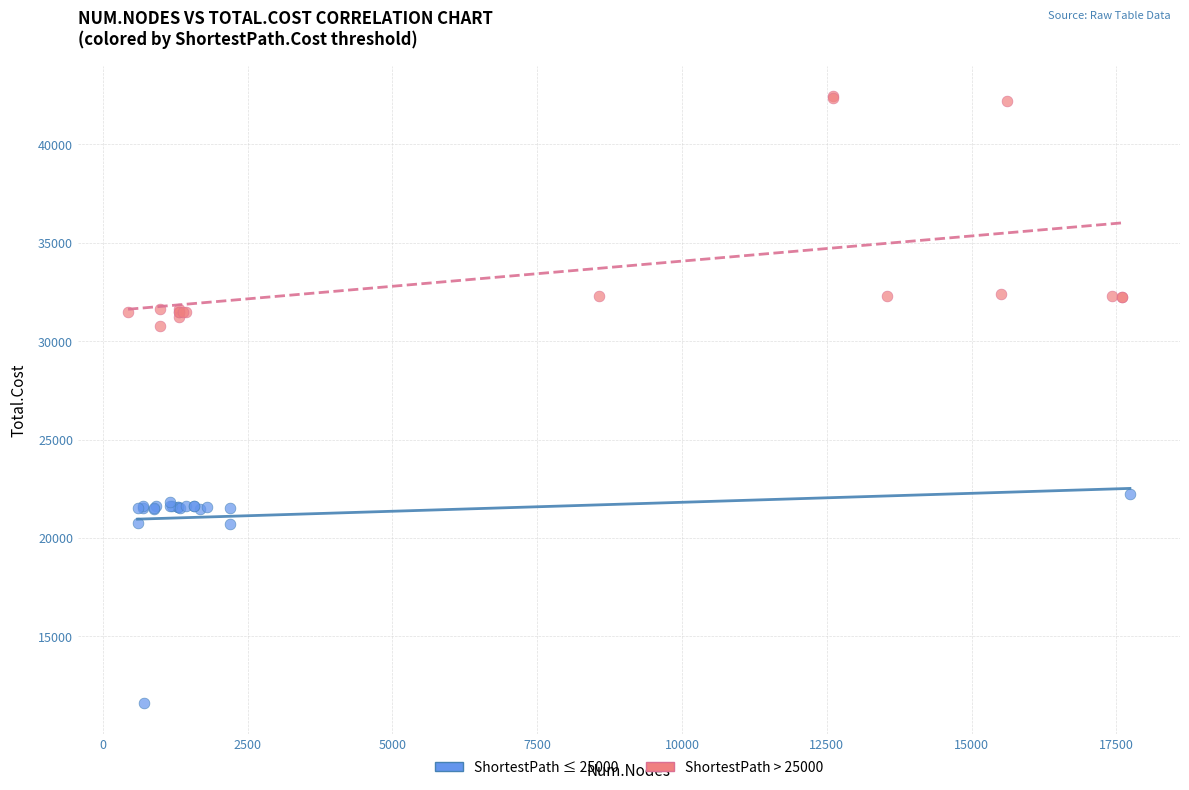

Which series has the largest Y range (max minus min)?

ShortestPath > 25000